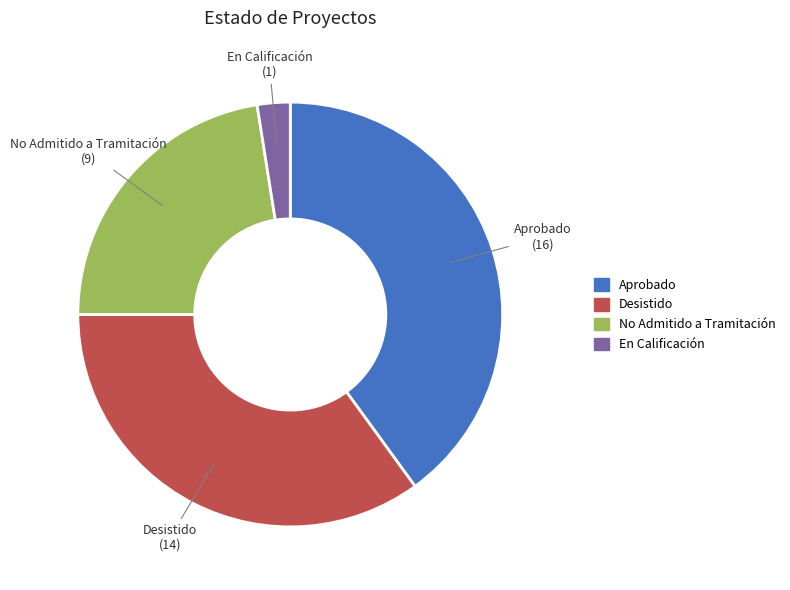

Which slice is the smallest?

En Calificación